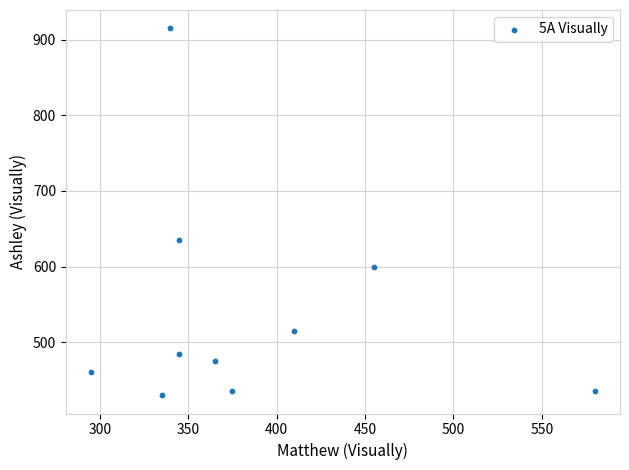

What is the range of X values (max minus min)?

285